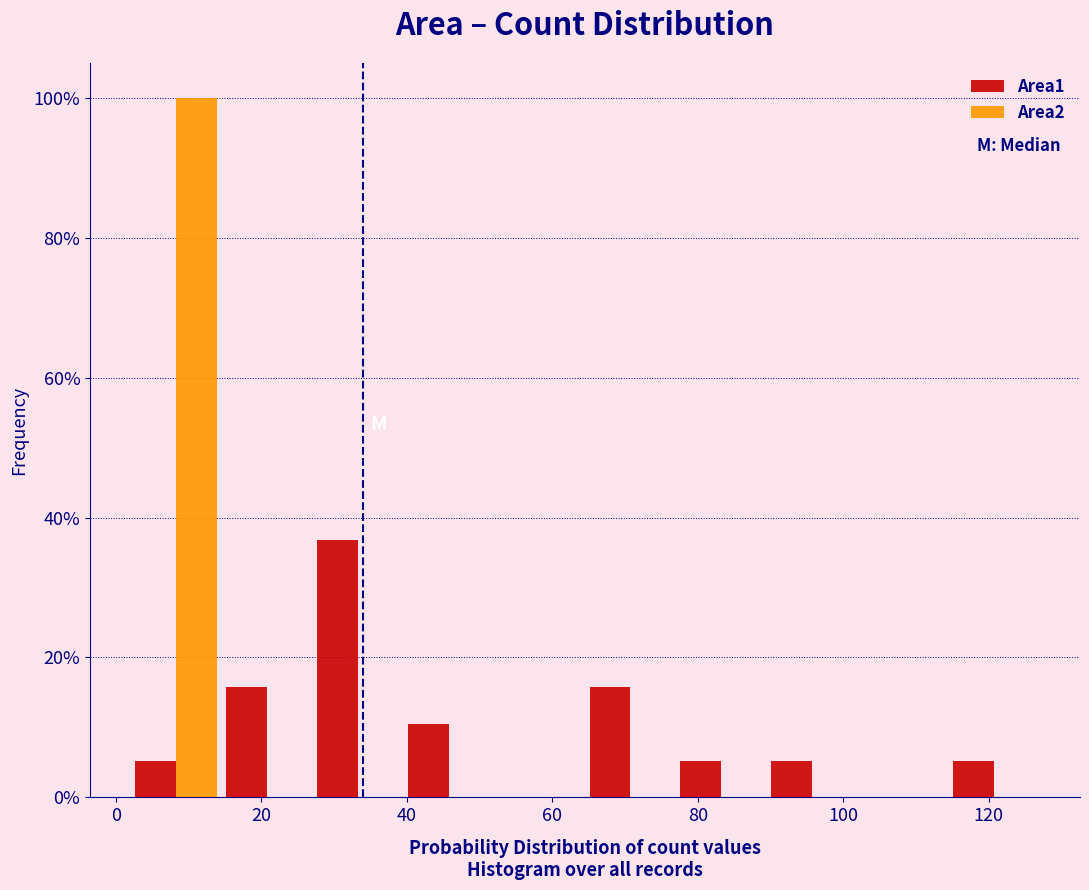

Reading left to right, transcribe this chart: for each range on the x-axis, give the height of each series' bar. Neither the bar edges nor the heights are printed on the chart, so give them approximately, as read against the axes.

2.0 to 14.5: Area1=6	Area2=100
14.5 to 27.0: Area1=16	Area2=0
27.0 to 39.5: Area1=36	Area2=0
39.5 to 52.0: Area1=10	Area2=0
52.0 to 64.5: Area1=0	Area2=0
64.5 to 77.0: Area1=16	Area2=0
77.0 to 89.5: Area1=6	Area2=0
89.5 to 102.0: Area1=6	Area2=0
102.0 to 114.5: Area1=0	Area2=0
114.5 to 127.0: Area1=6	Area2=0